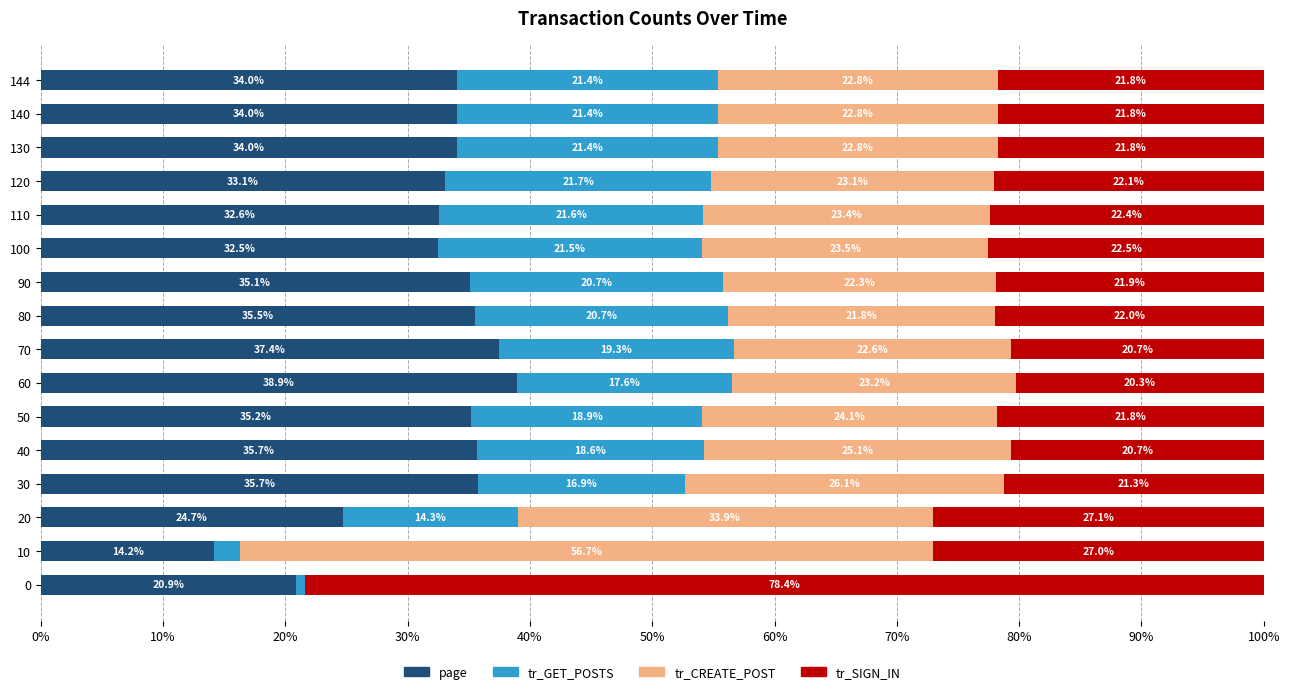

At which label does page reach its peak?

60